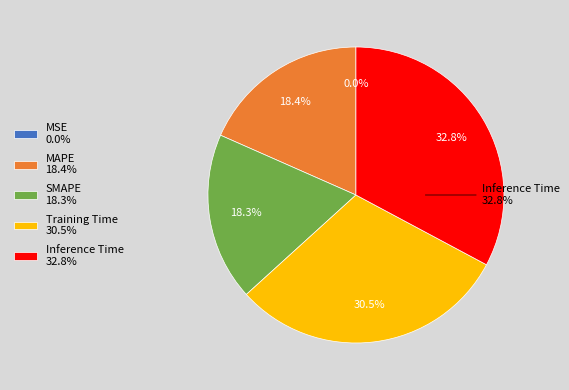

To the nearest percent, what is the combined percentage of SMAPE and MSE?

18%